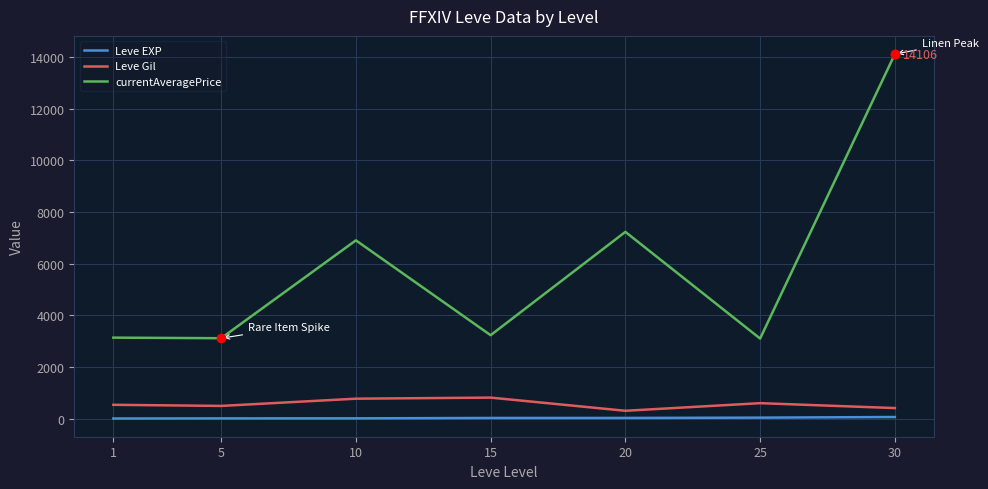

Rank the series by their maximum value, from lowest to highest.

Leve EXP, Leve Gil, currentAveragePrice